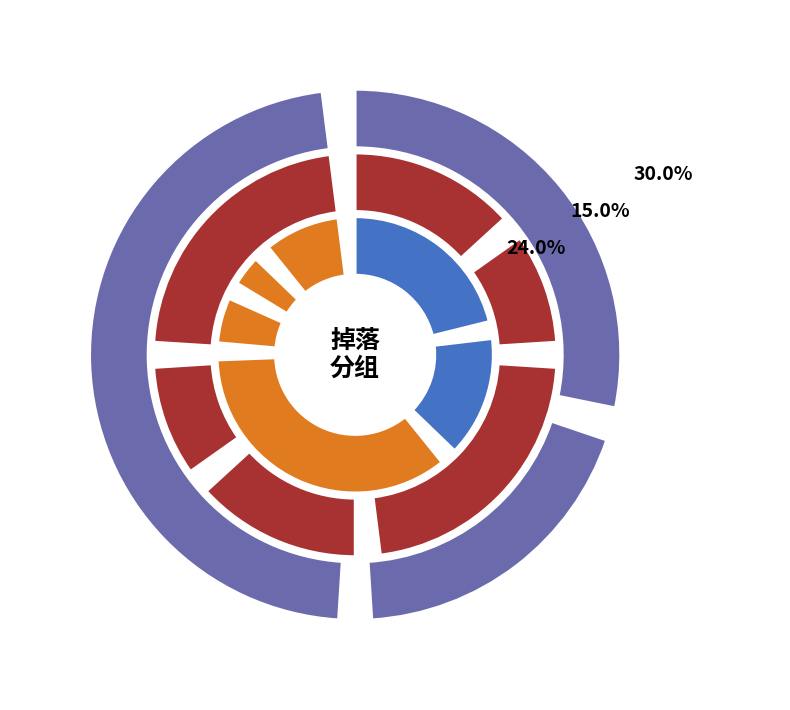

Is there a majority slice in this chart?

No